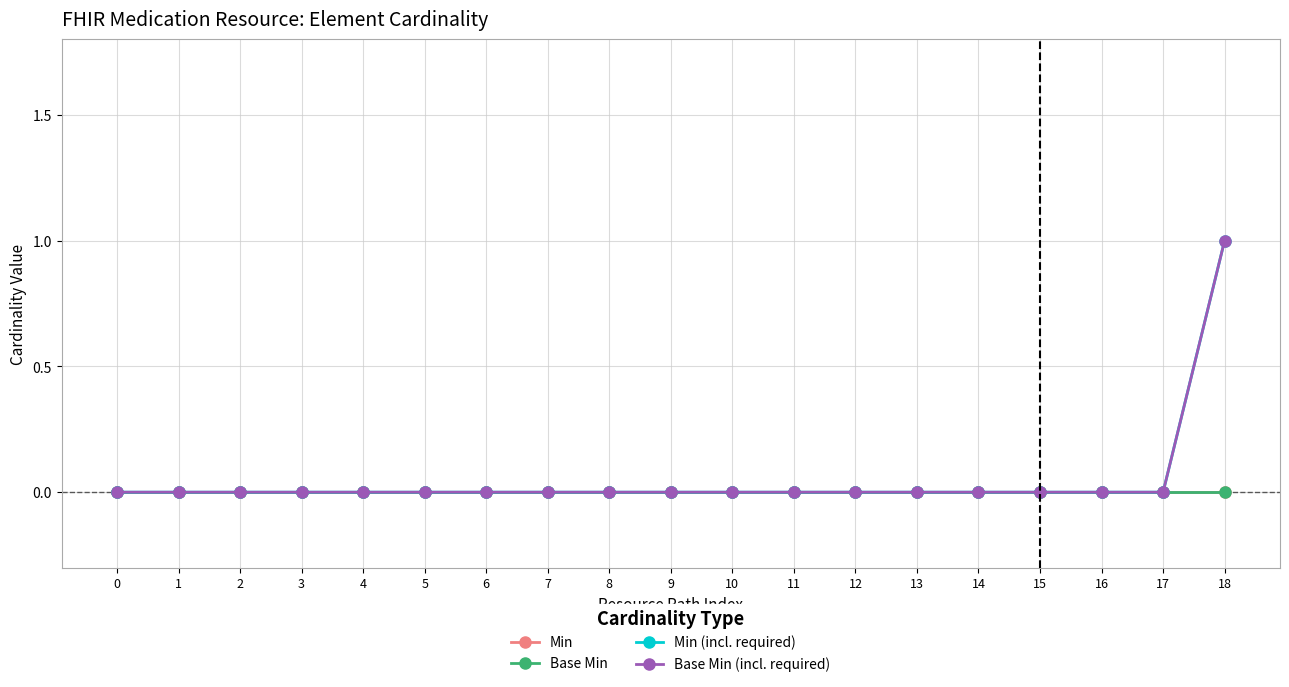

True or false: Min and Base Min cross at least once.

False